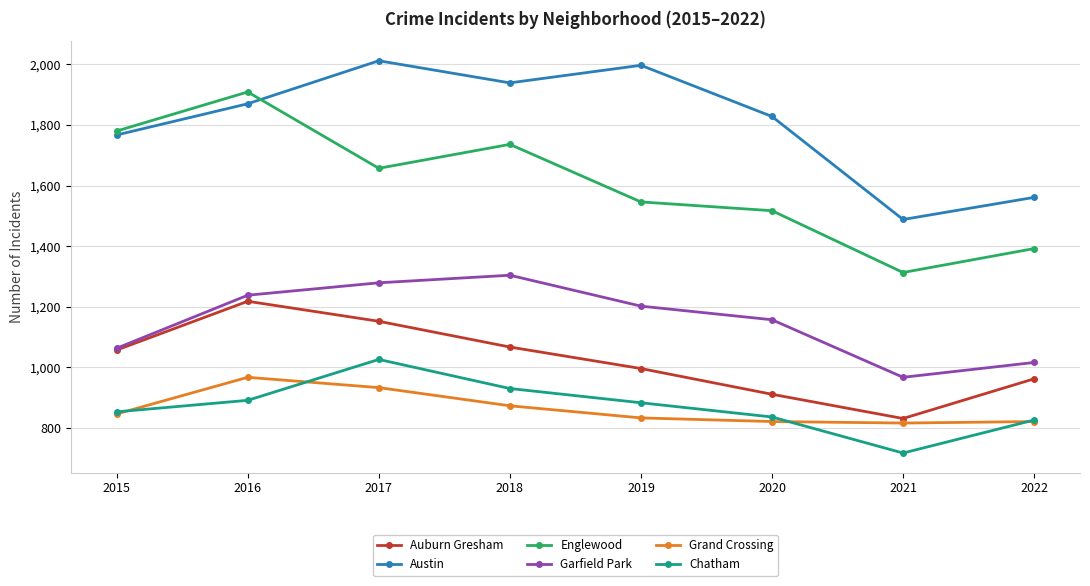

How many lines are shown in the chart?

6